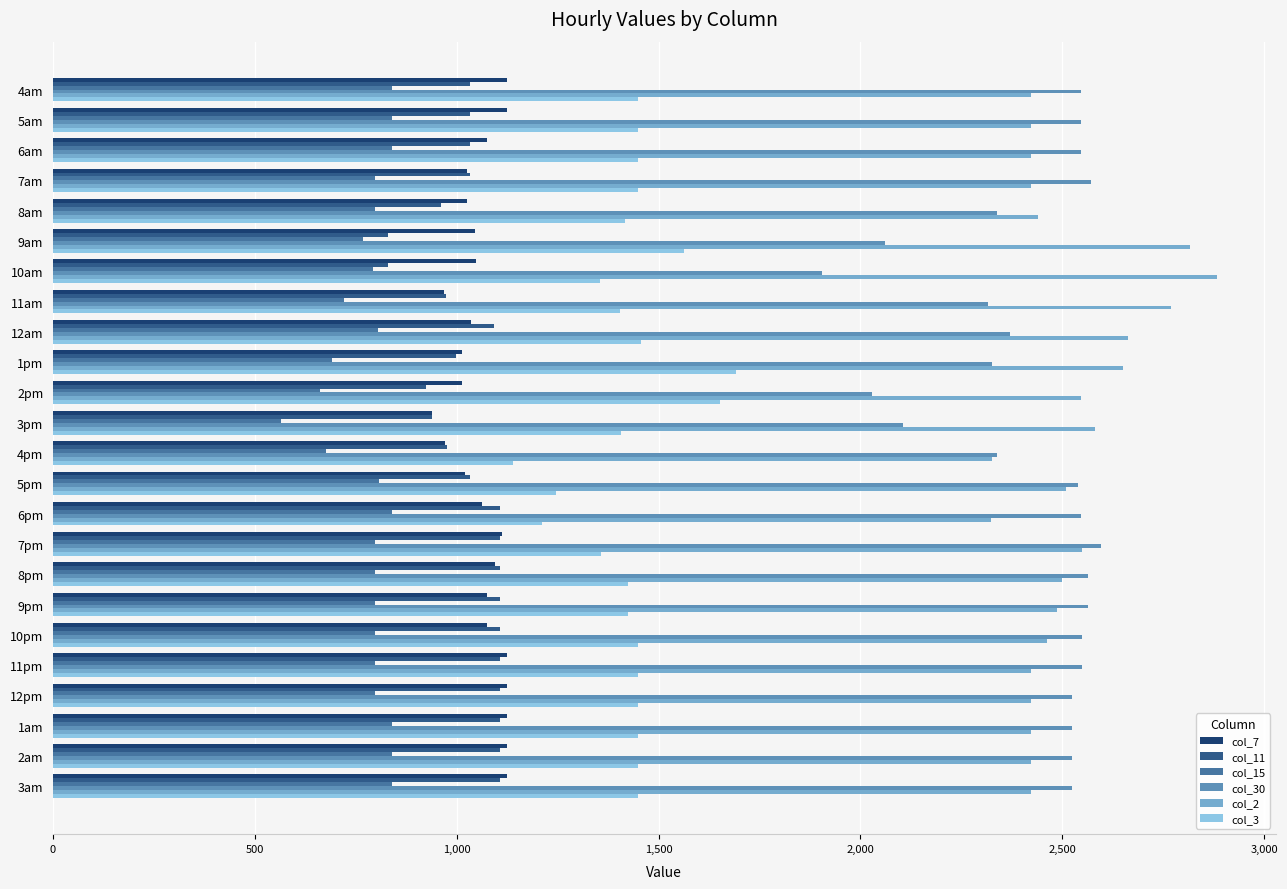

What is the sum of all col_30 values?

57997.6